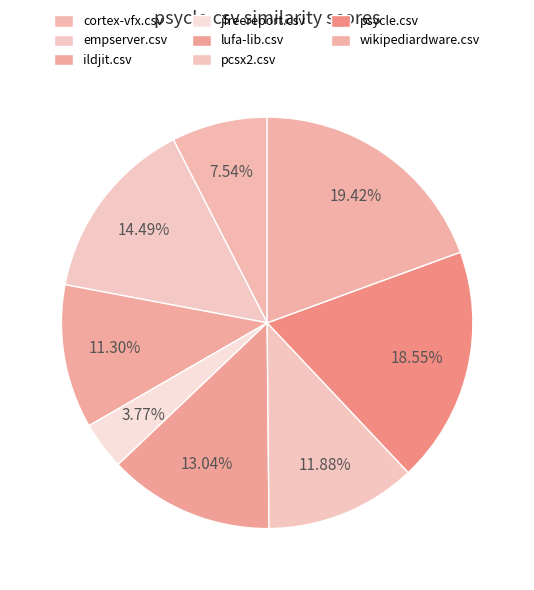

How many slices are in this pie chart?

8